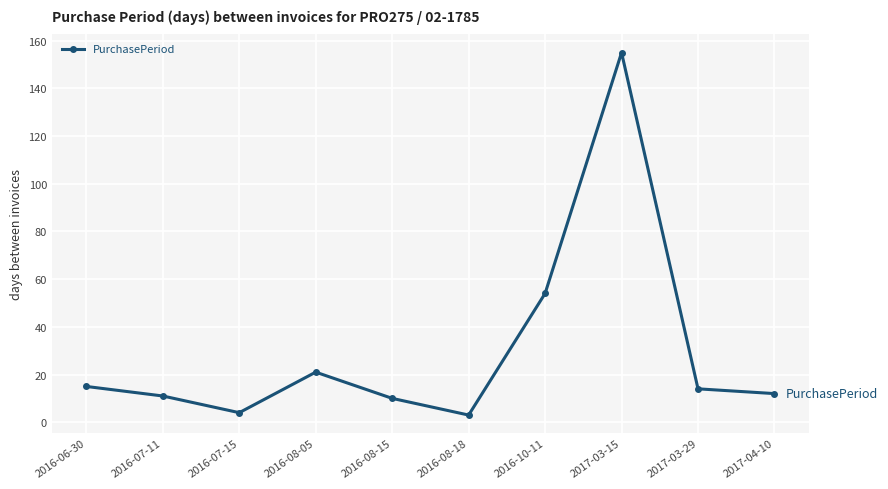

Is this an area chart (filled region under the line)?

No